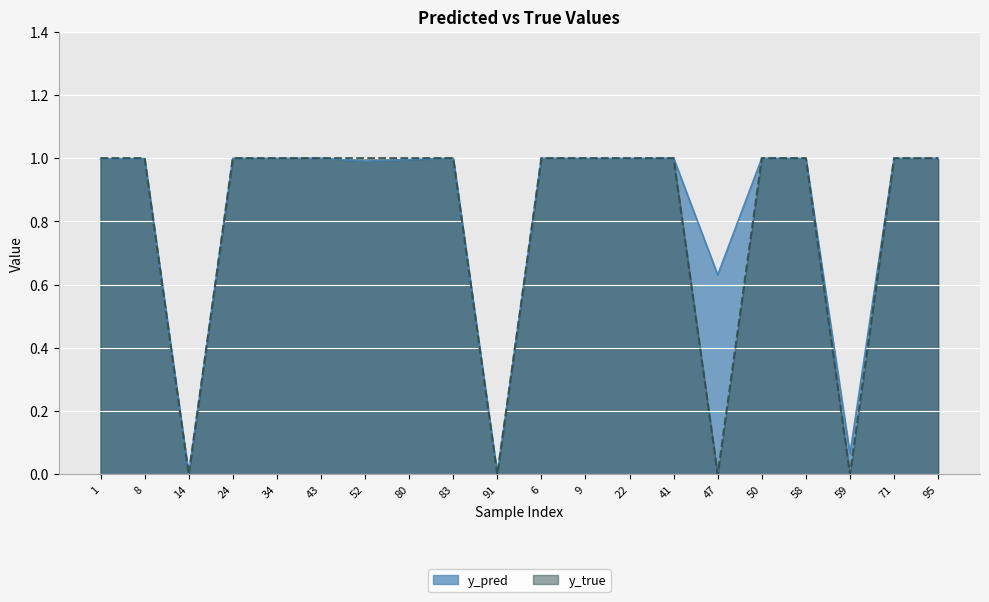

Reading left to right, extract all data points from this chart.

y_pred: 1.0	1.0	0.0	1.0	1.0	1.0	1.0	1.0	1.0	0.0	1.0	1.0	1.0	1.0	0.6	1.0	1.0	0.1	1.0	1.0
y_true: 1.0	1.0	0.0	1.0	1.0	1.0	1.0	1.0	1.0	0.0	1.0	1.0	1.0	1.0	0.0	1.0	1.0	0.0	1.0	1.0